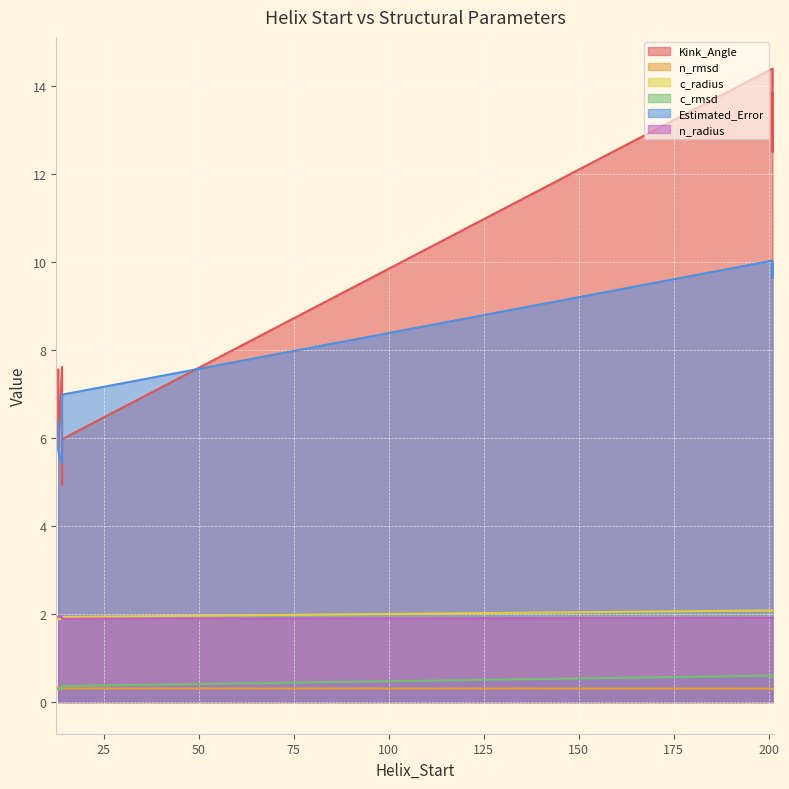

True or false: c_rmsd and n_radius intersect in this chart.

False